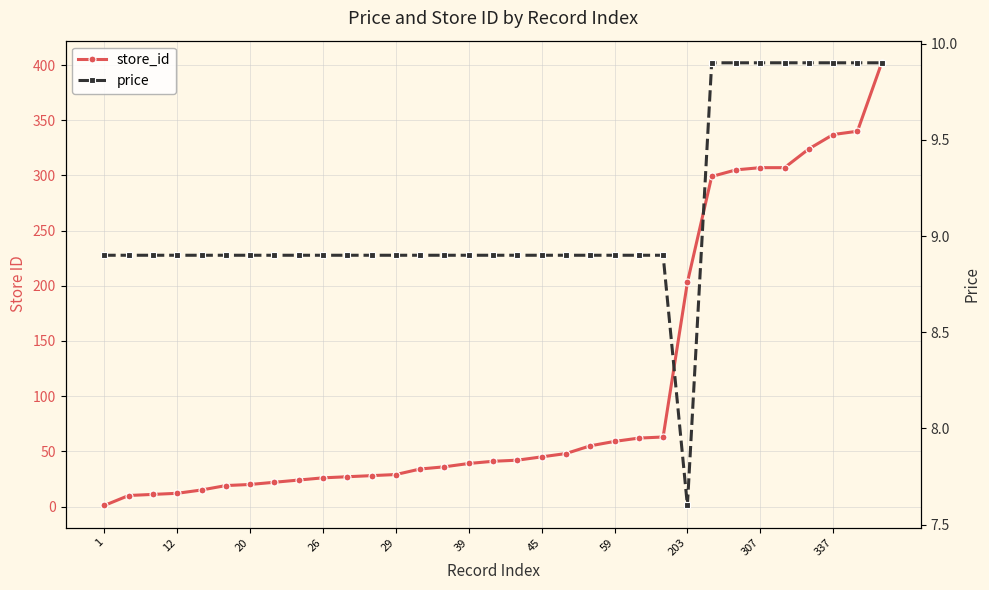

How many intersections are there between store_id and price?

1